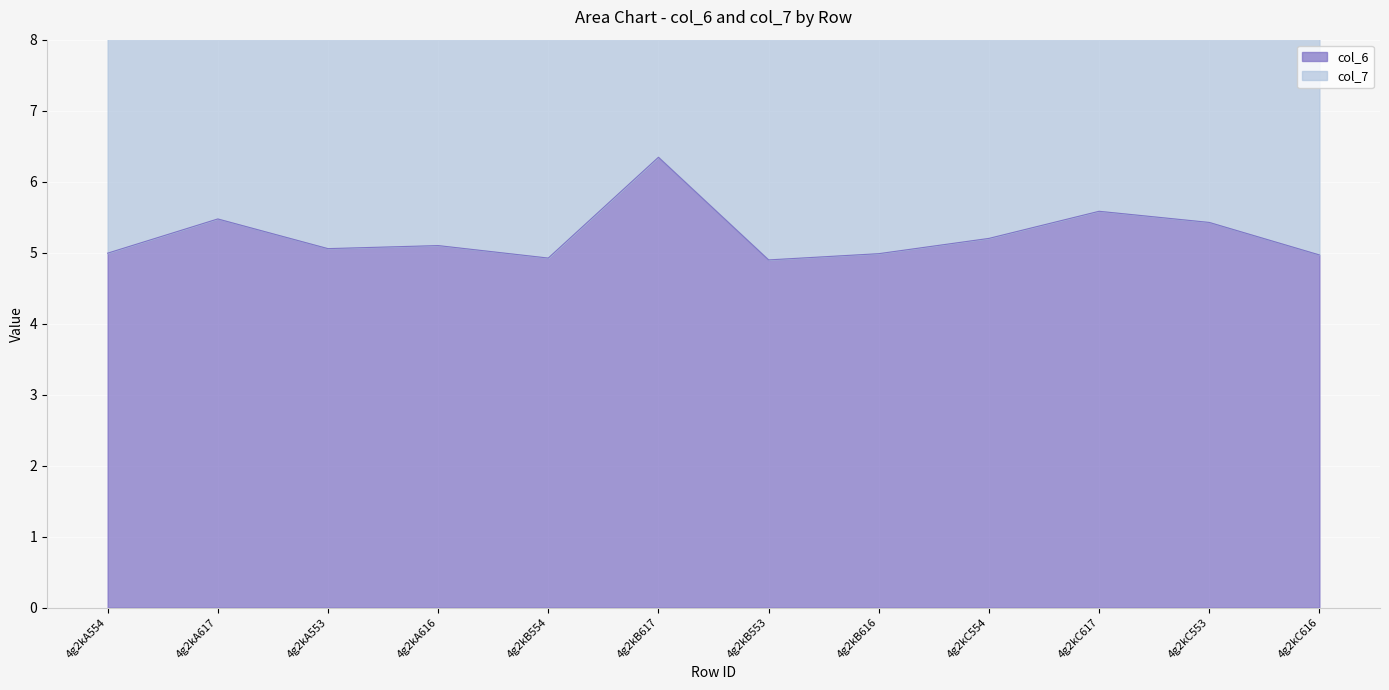

What is the smallest value displayed?

4.9